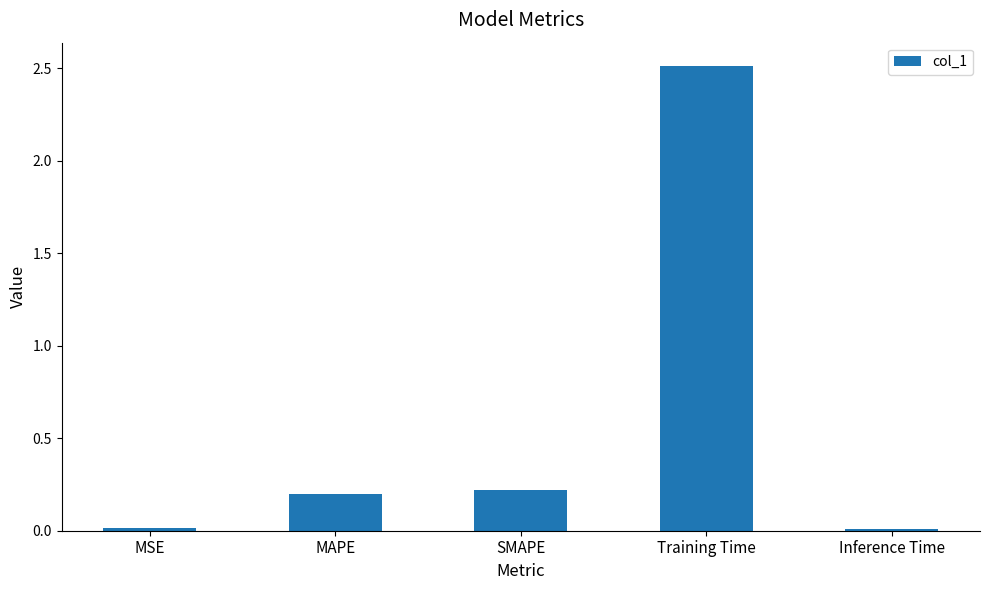

What is the change in value from SMAPE to Training Time?

+2.3